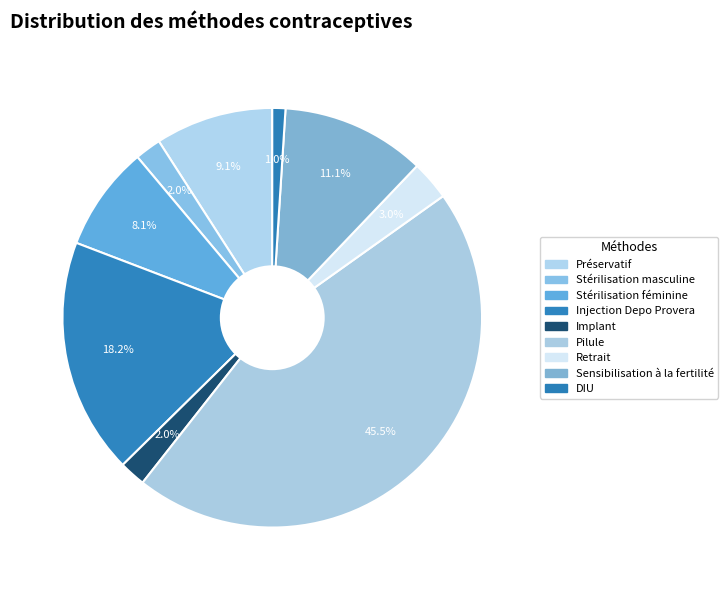

How many segments does this pie chart have?

9